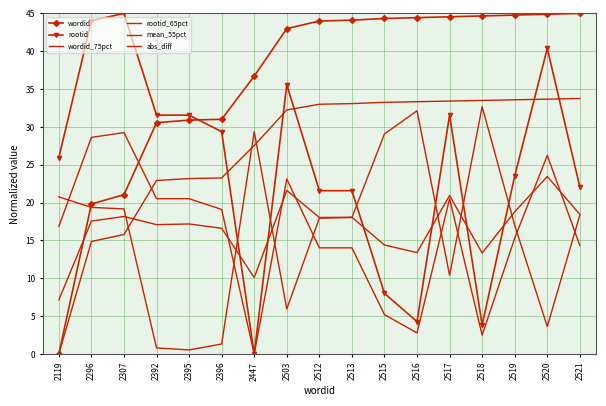

What is the spread (max minus min) of values at 2516?

41.7